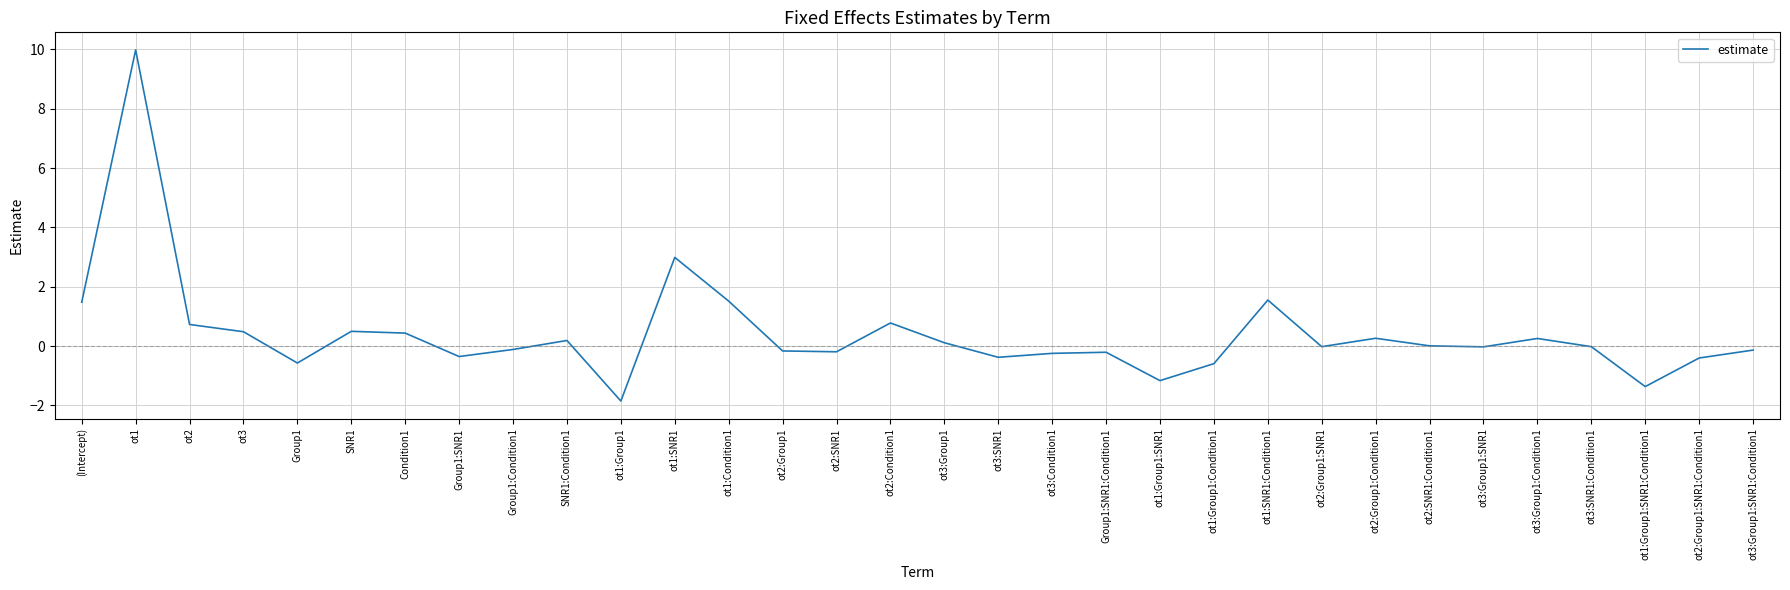

Is this an area chart (filled region under the line)?

No